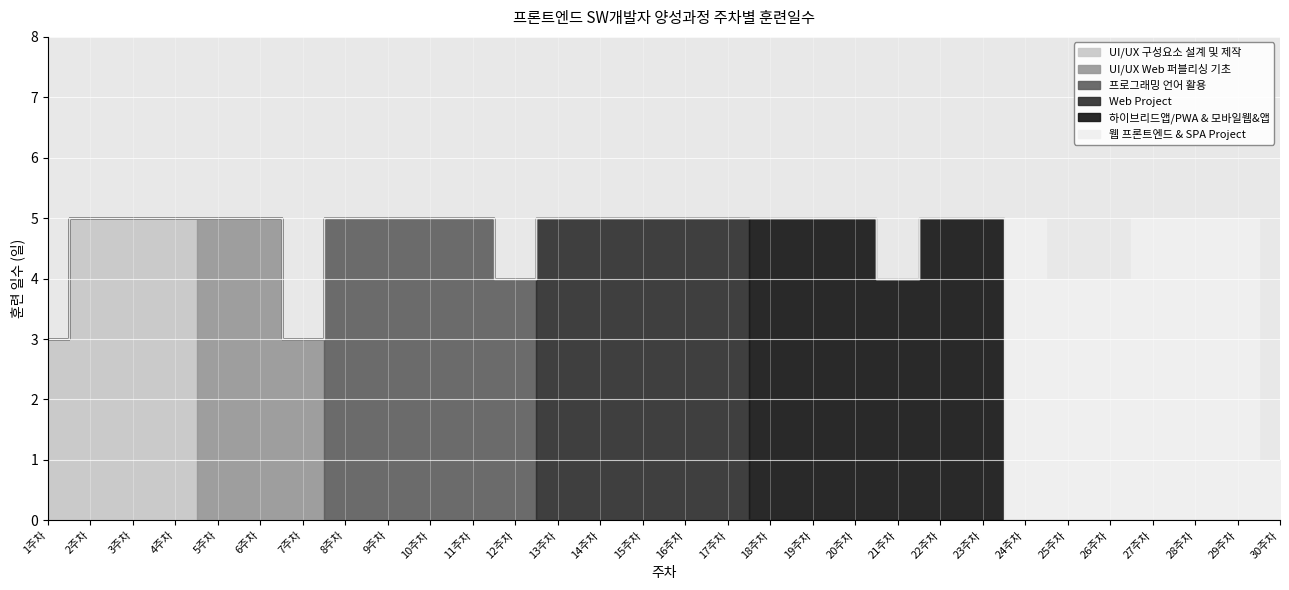

What is the sum of all 프로그래밍 언어 활용 values?

24